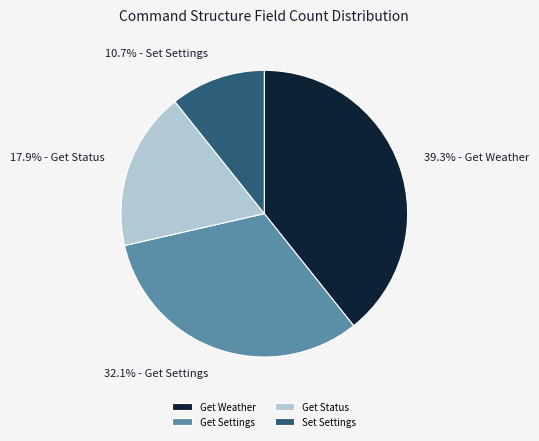

Which category has the smallest portion of the pie?

Set Settings